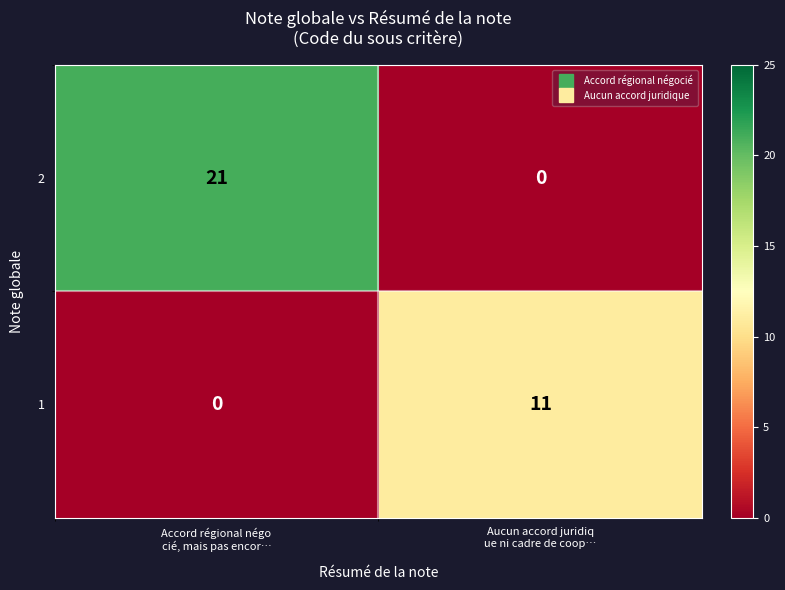

Reading right to left, extract all data points from this chart.

2: 0	21
1: 11	0